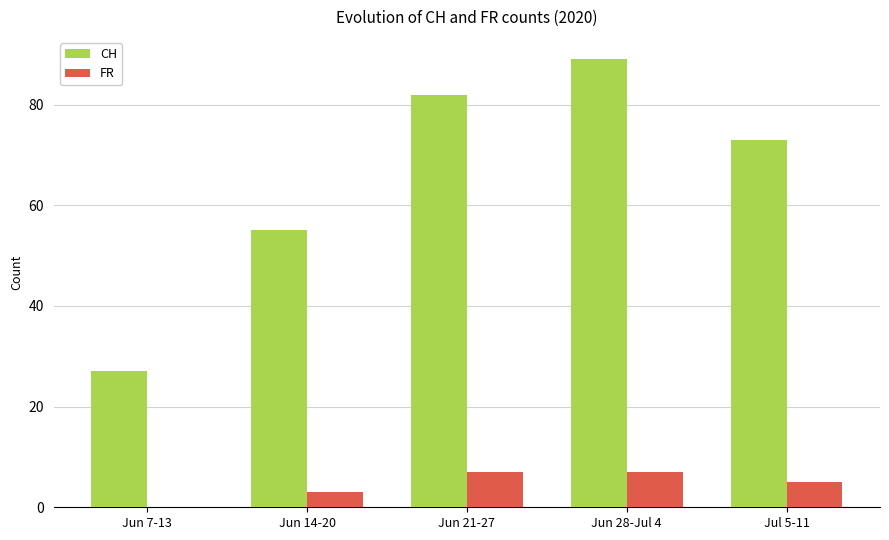

Between Jun 14-20 and Jul 5-11, which series saw the biggest shift?

CH